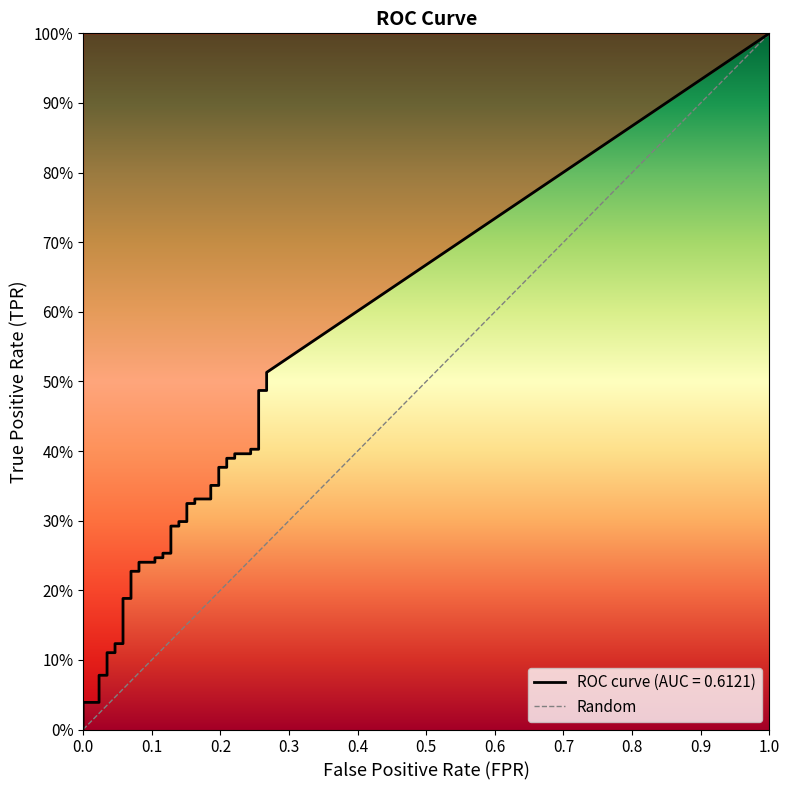

Reading right to left, what are all the values shown in this chart?

1	0